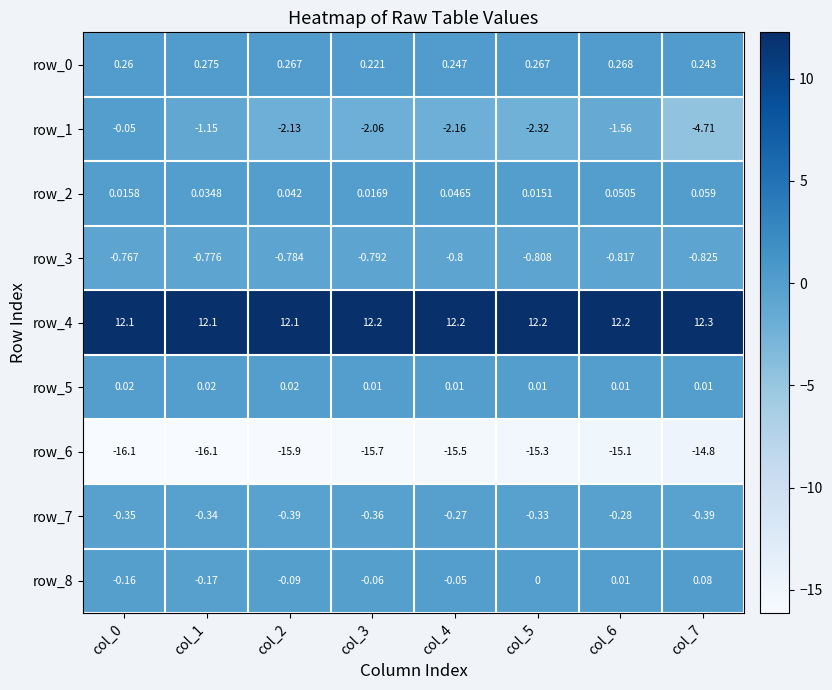

Is the value of row_3 at col_7 greater than the value of row_1 at col_7?

Yes